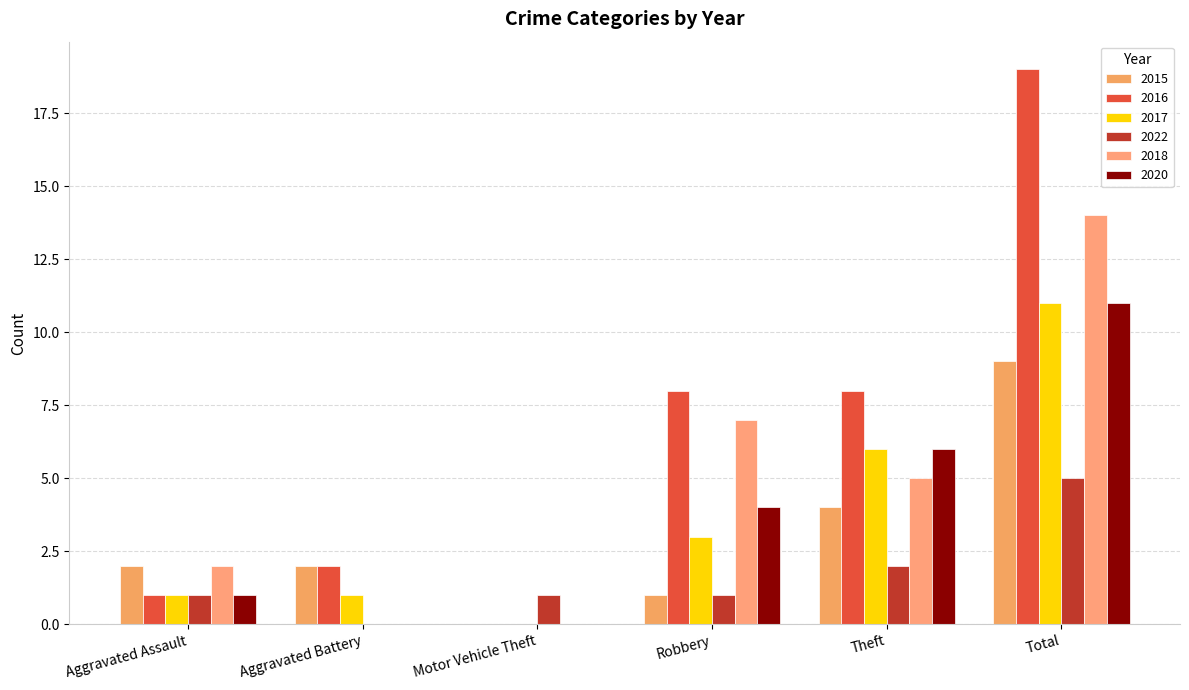

What is the difference between the second highest and minimum values in the 2016 series?

8